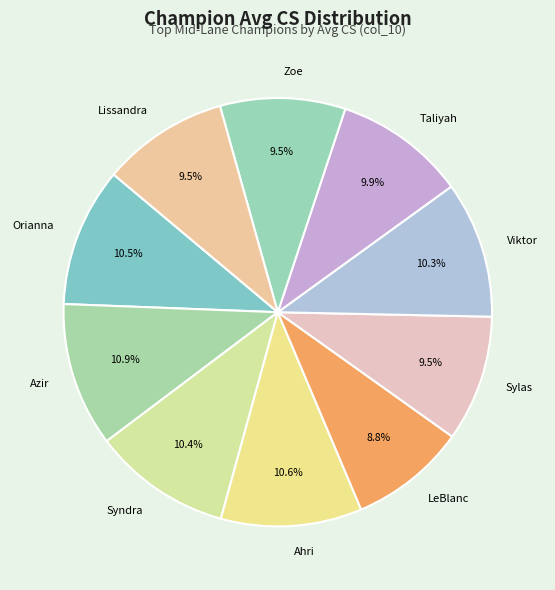

The Viktor slice represents 10% of the pie. True or false?

True